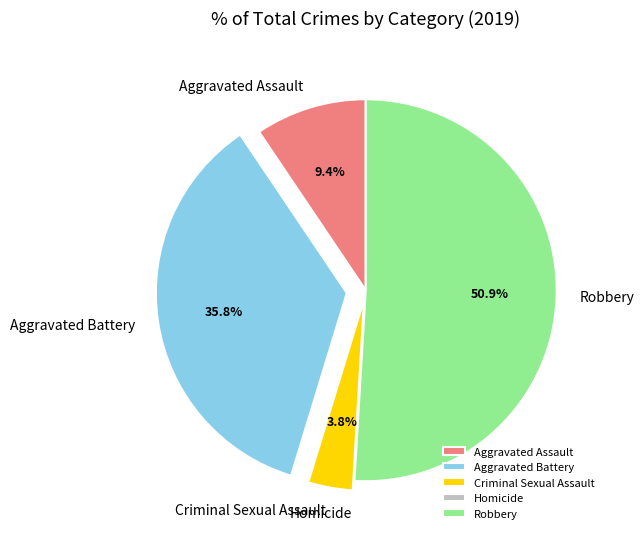

Which slice represents more than half of the pie?

Robbery